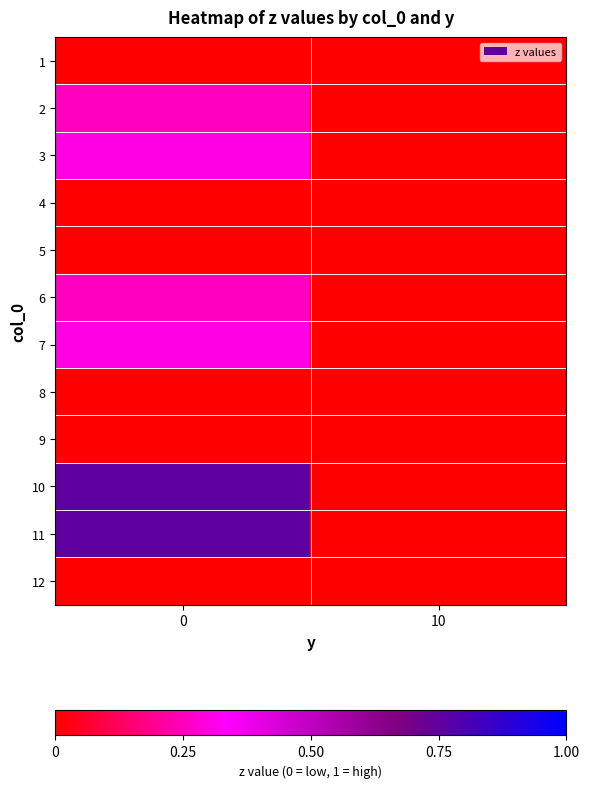

Which series changed the most between 0 and 10?

11